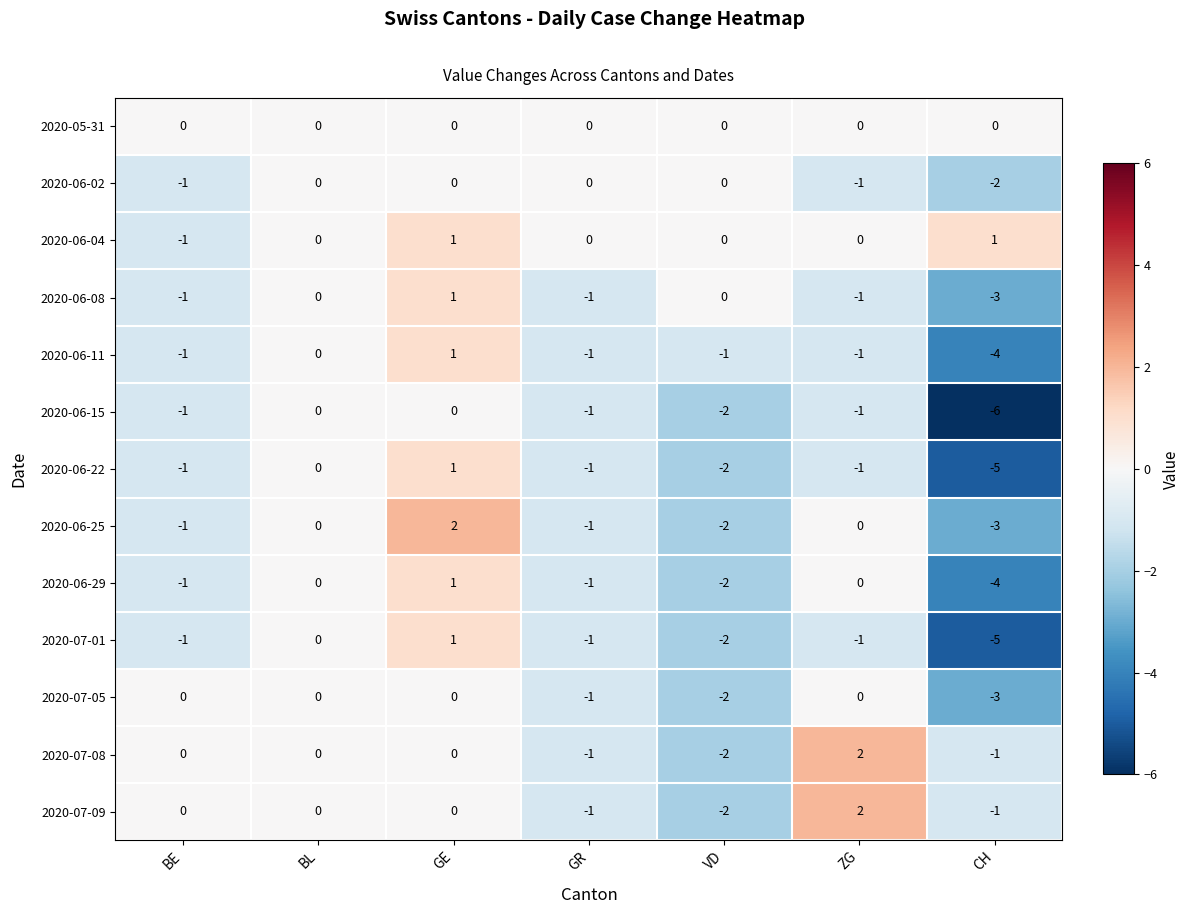

What is the minimum value shown in the chart?

-6